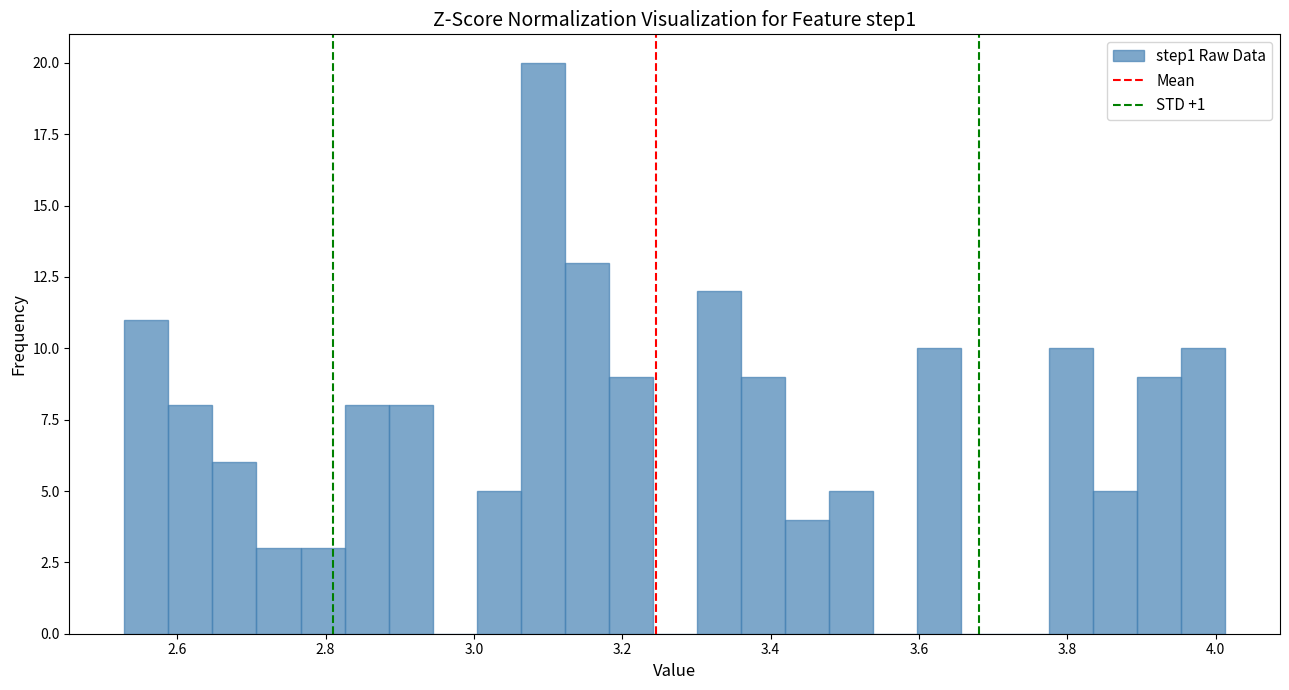

Read against the x-axis, roughly where is the centre of the tallest bar?

3.10